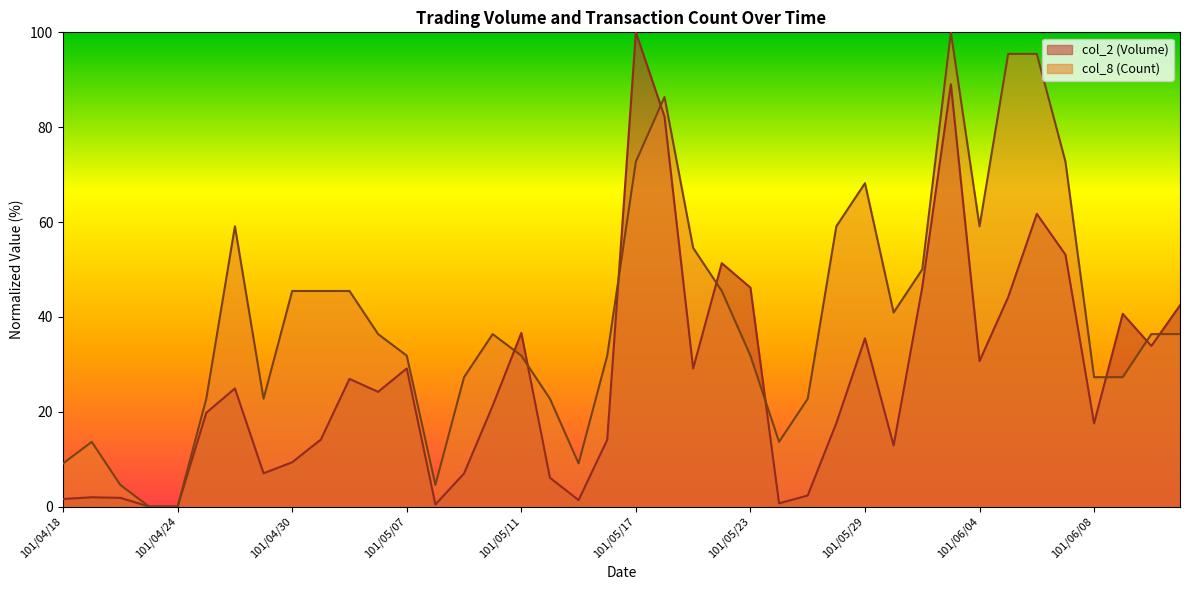

The col_2 (Volume) series shows 26.9 at 101/04/25. True or false?

False